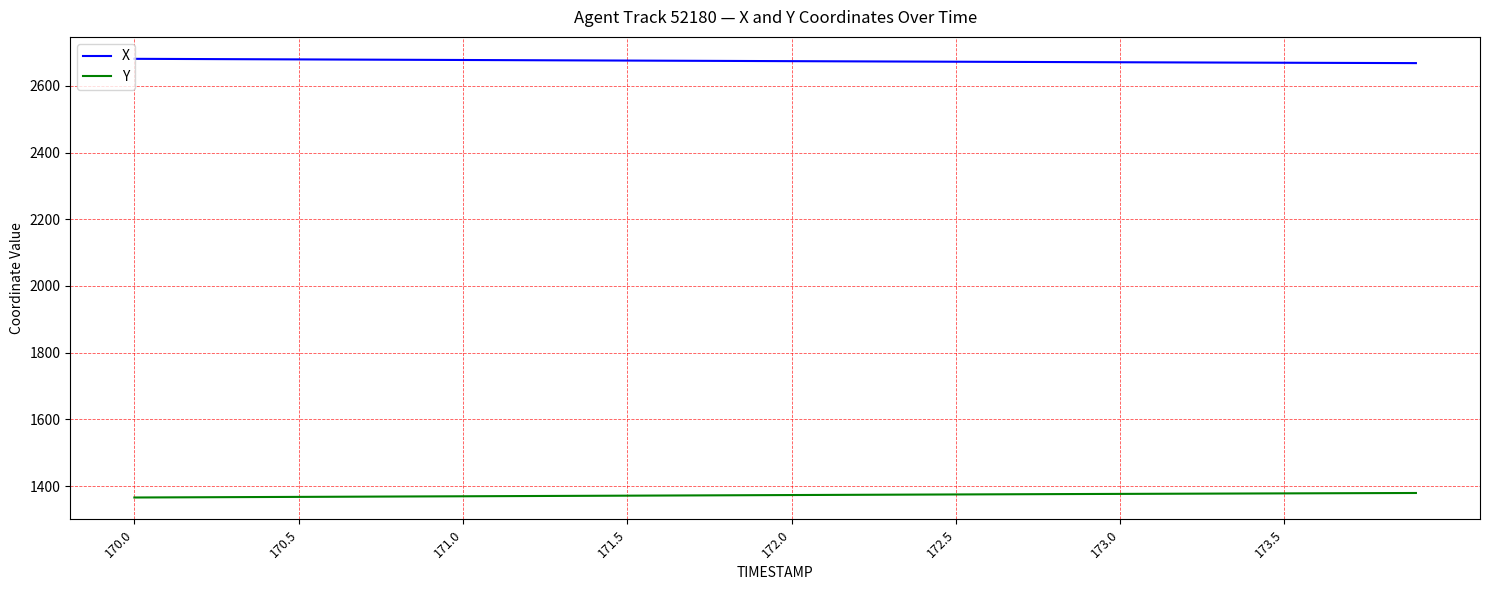

True or false: Y and X intersect in this chart.

False